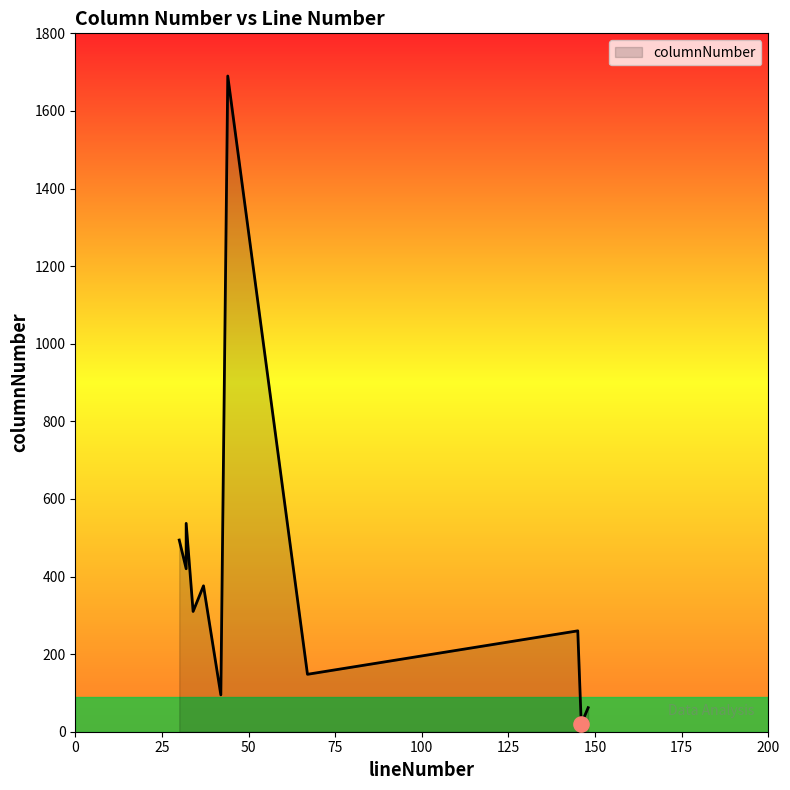

What is the ratio of the value at 67 to the value at 34?

0.5